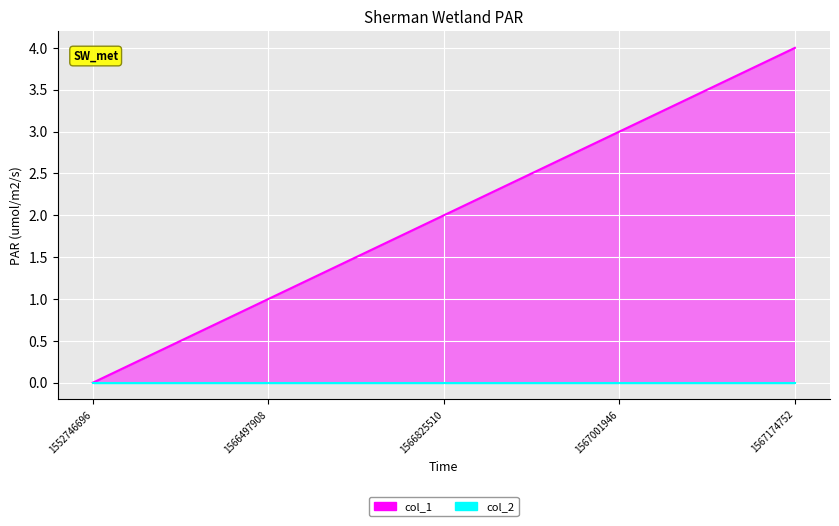

Which category has the lowest value across all series?

1552746696